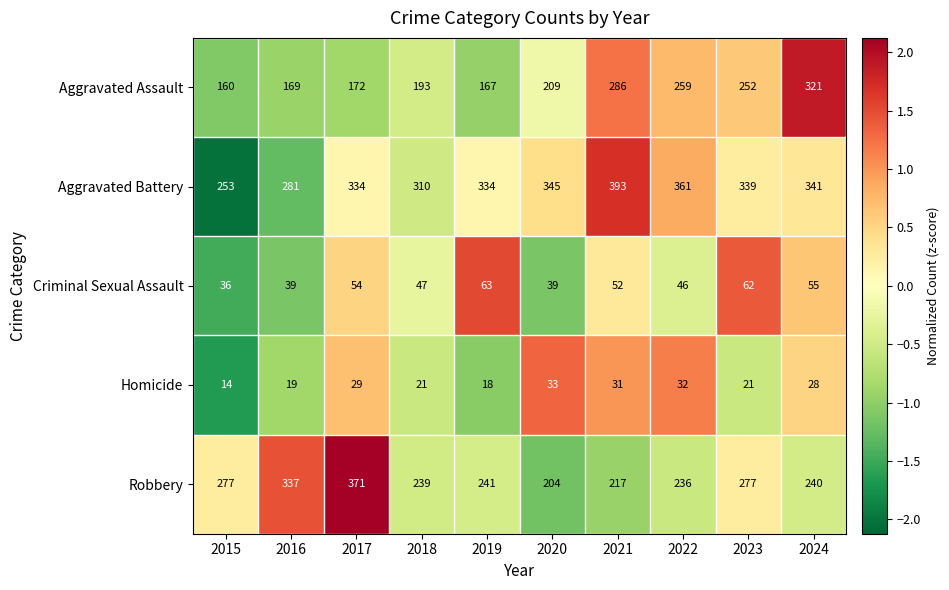

How many values in the Robbery series are below 241?

5